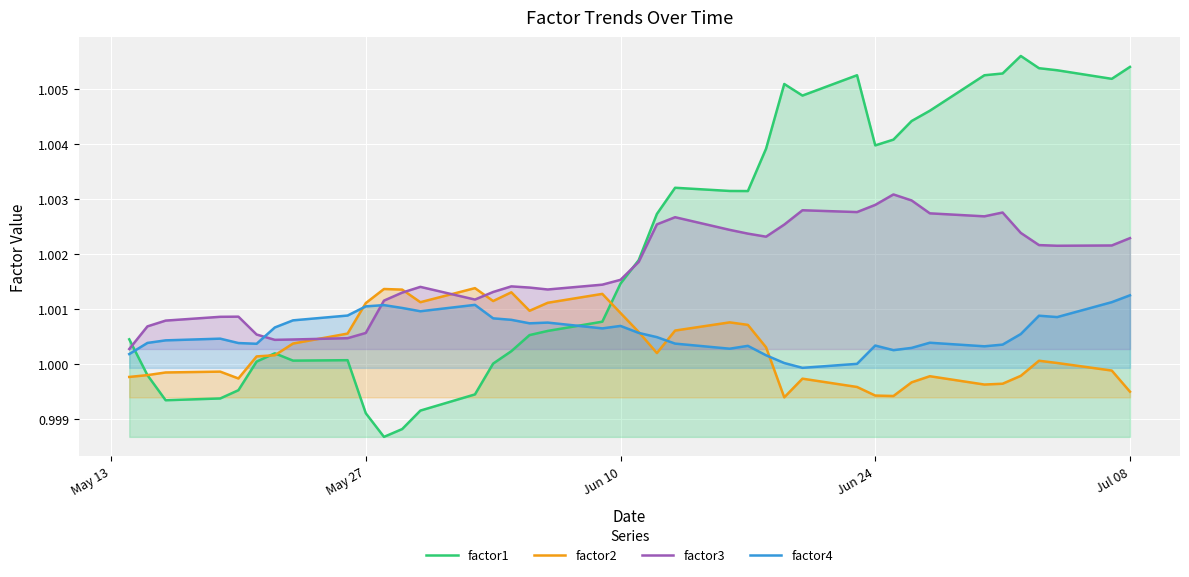

Which series has the largest total across all categories?

factor1